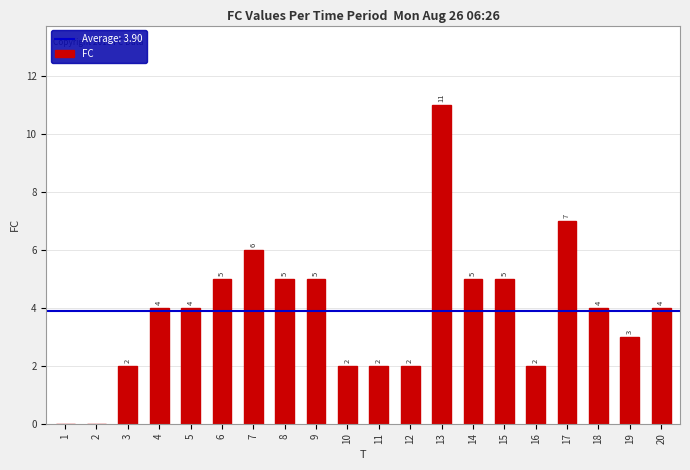

Which label corresponds to the largest value in the chart?

13